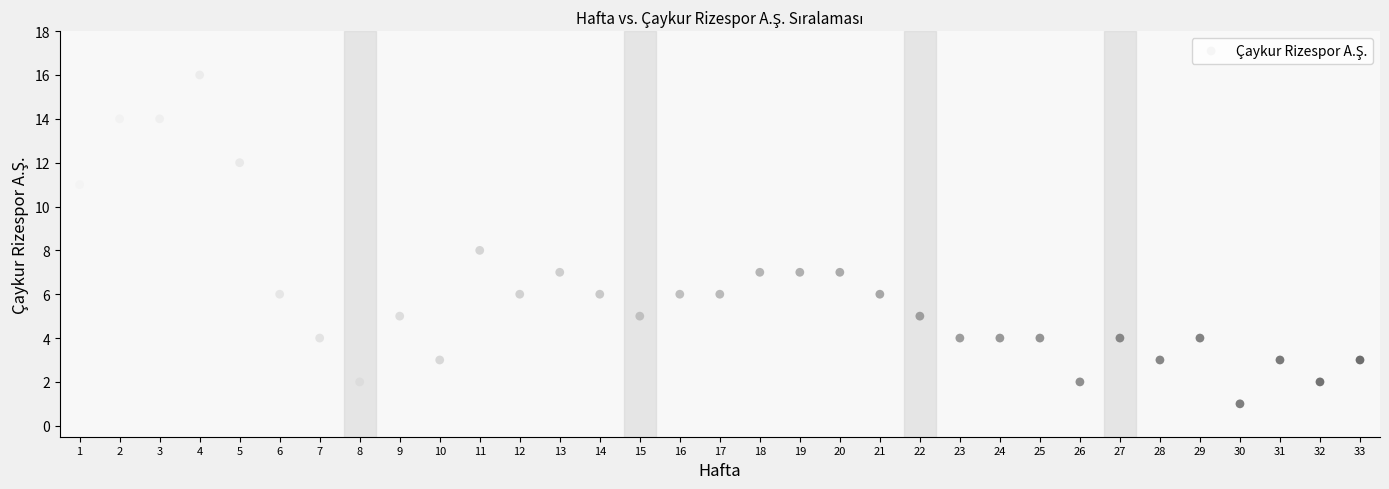

What is the range of Y values (max minus min)?

15